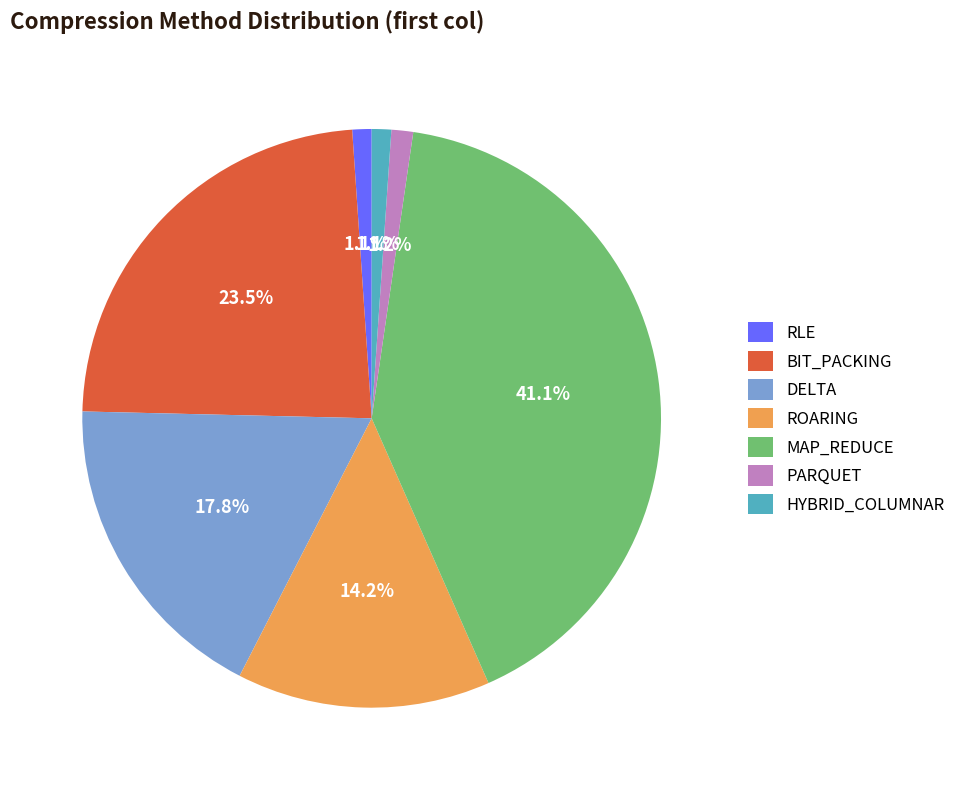

How much of the chart is everything except DELTA?

82.2%